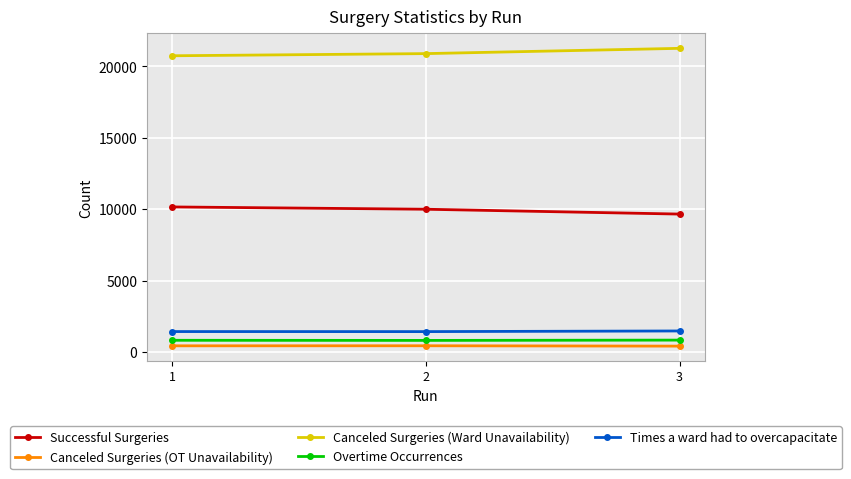

What is the maximum value shown in the chart?

21267